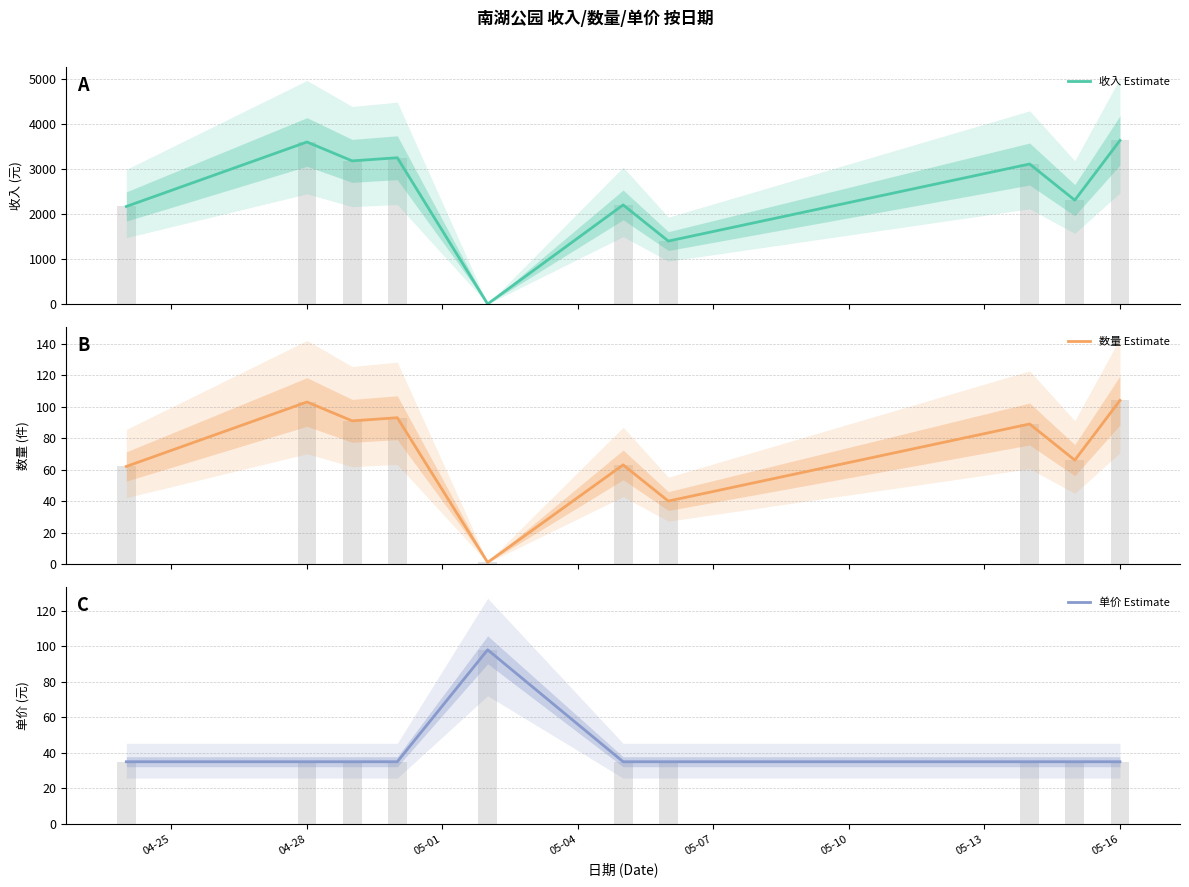

At how many categories does at least one series exceed 1511?

8